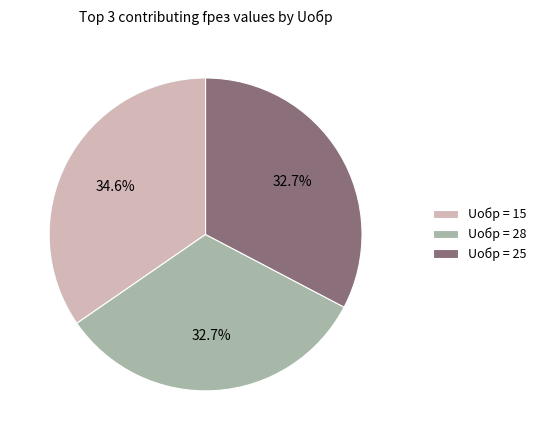

To the nearest percent, what is the difference between the largest and smallest slice percentages?

2%